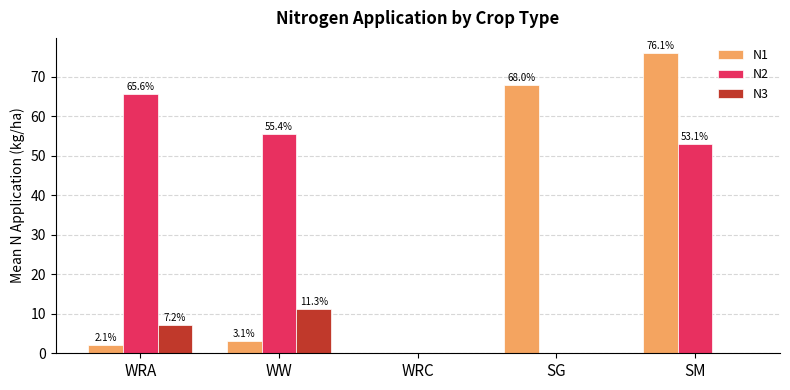

At which category is the sum across all series the highest?

SM